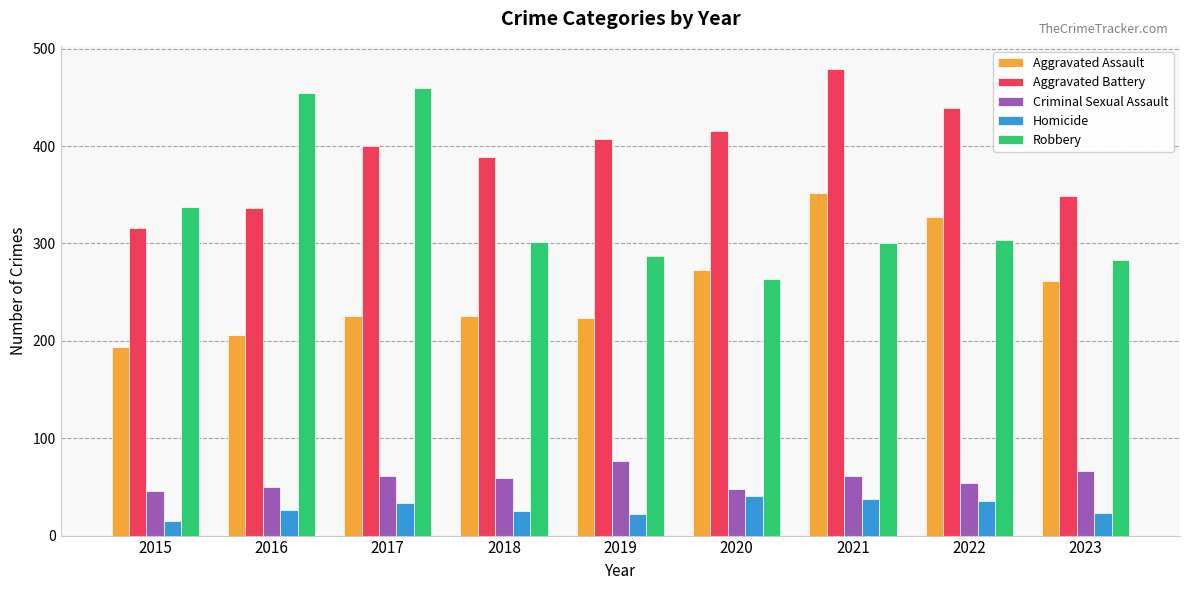

What is the spread (max minus min) of values at 2018?

364